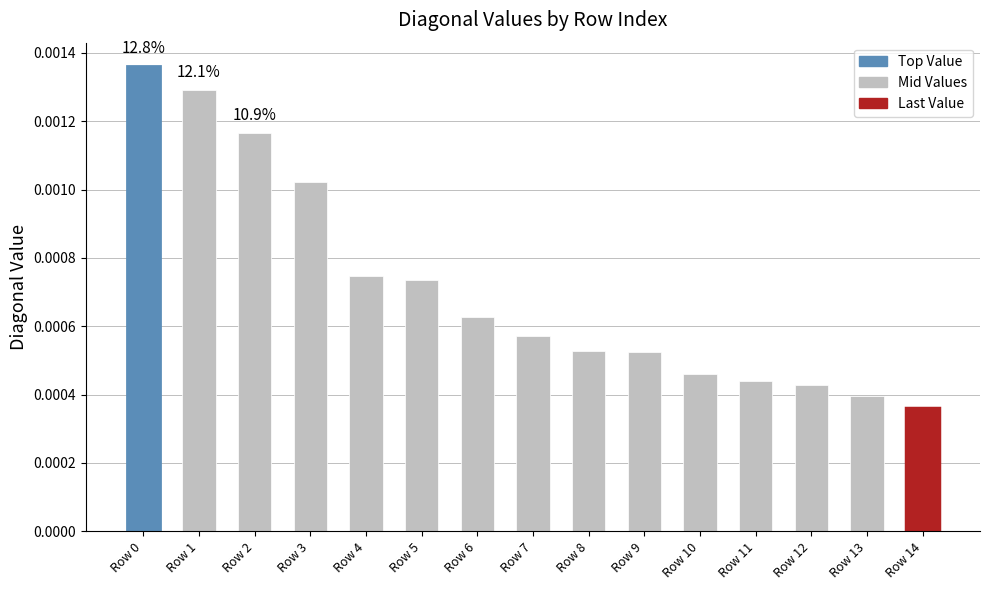

At which category does the chart reach its minimum across all series?

Row 14